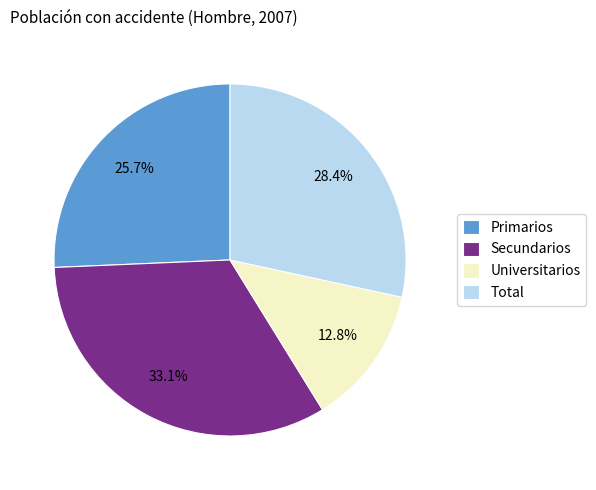

What percentage is the Primarios slice, to the nearest percent?

26%